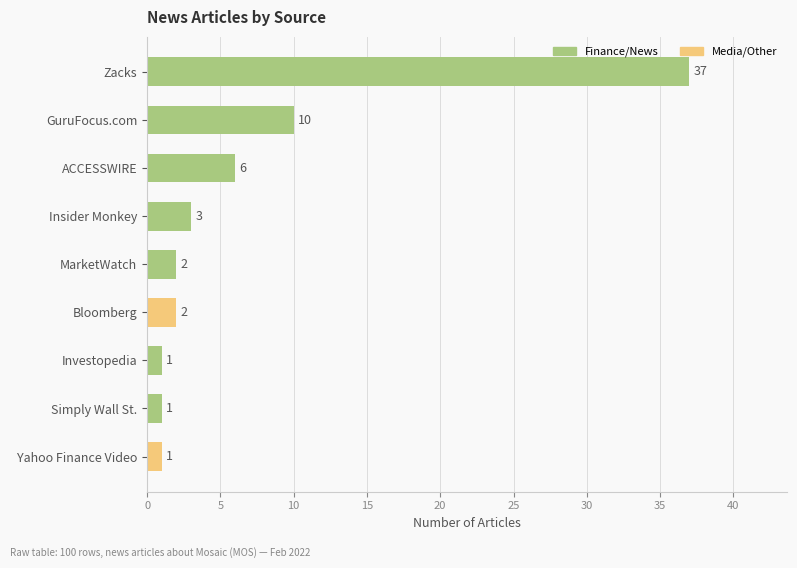

What is the value of the 9th bar from the top?

1